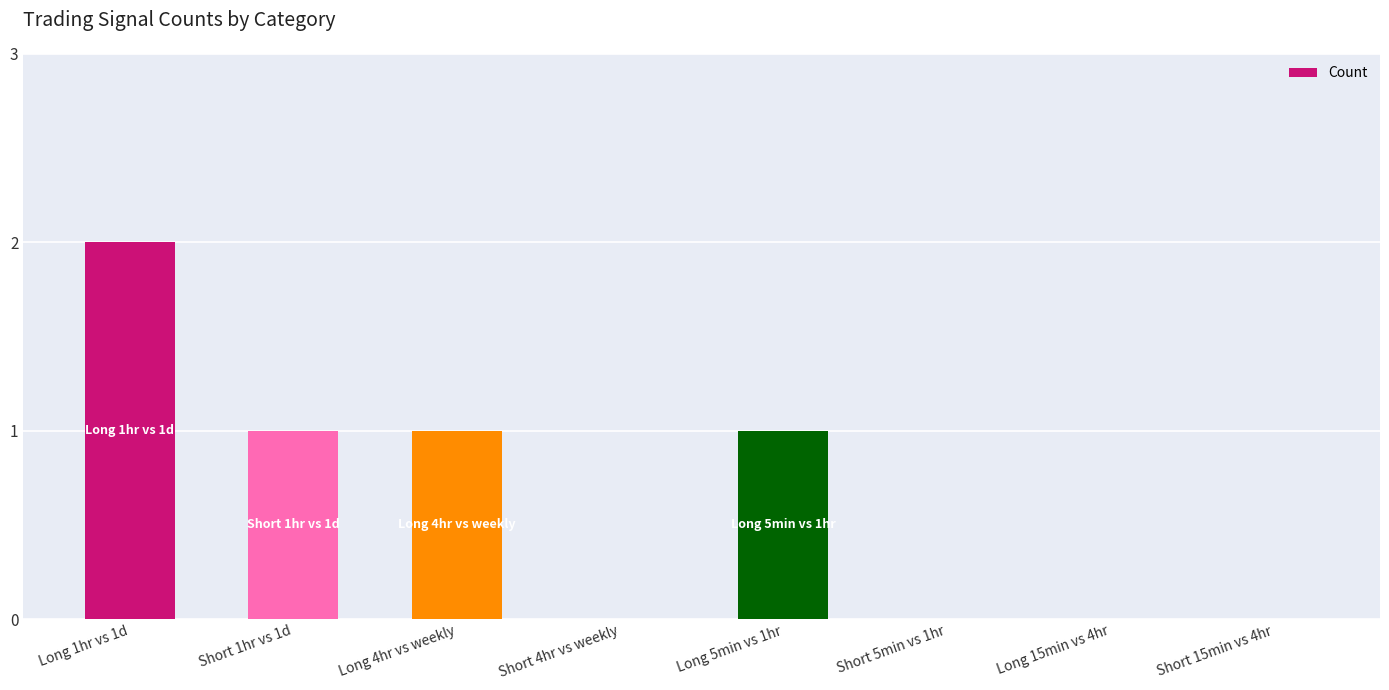

How many data points does each series have?

8